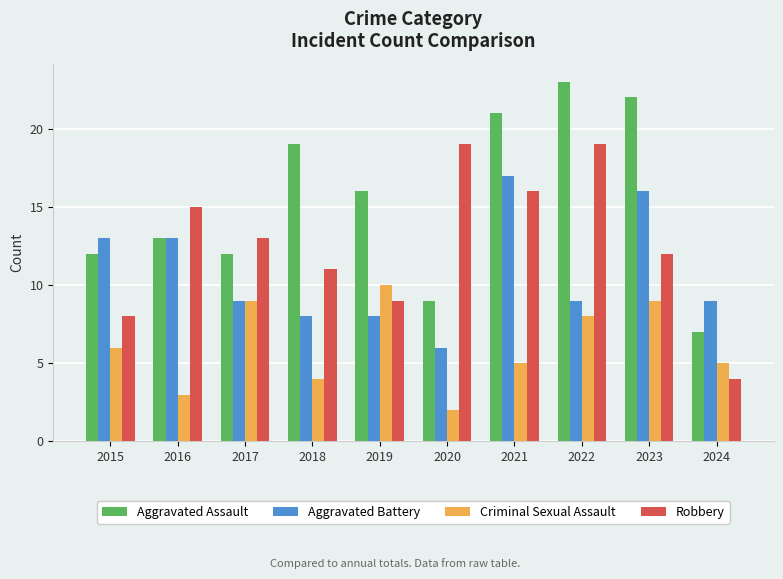

What is the smallest value displayed?

2